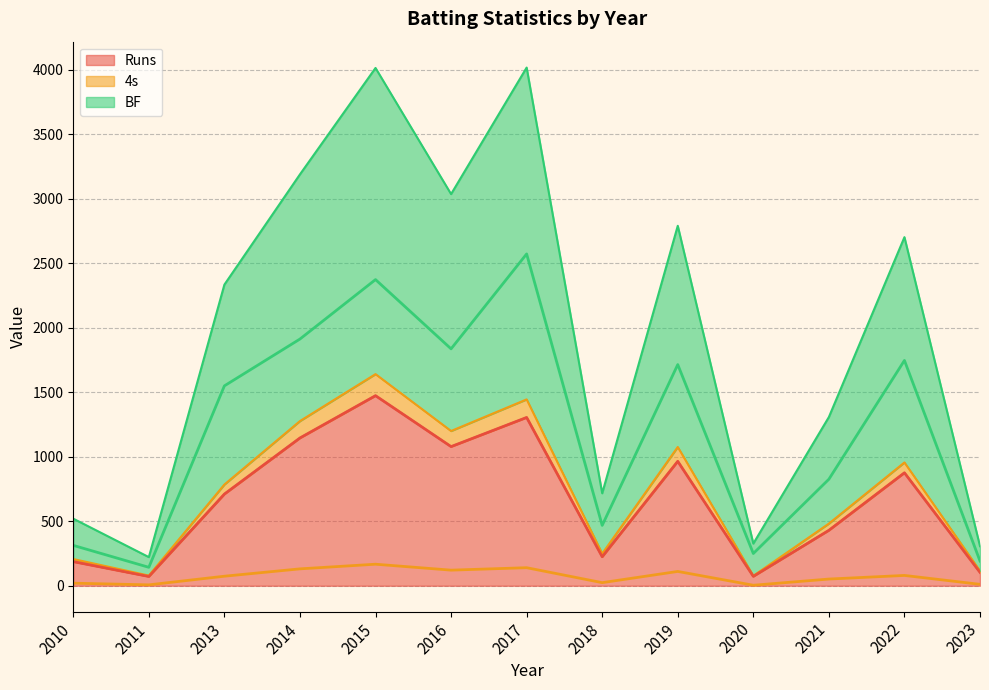

What is the maximum value shown in the chart?

2573